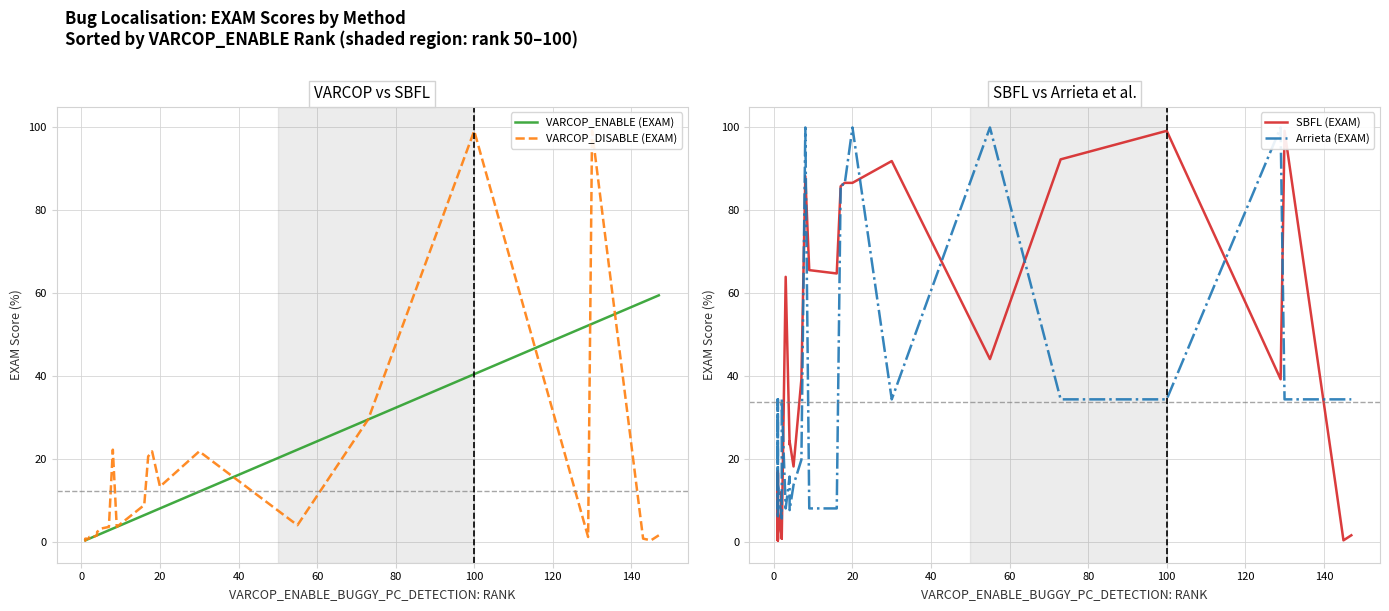

True or false: SBFL (EXAM) and VARCOP_DISABLE (EXAM) intersect in this chart.

False